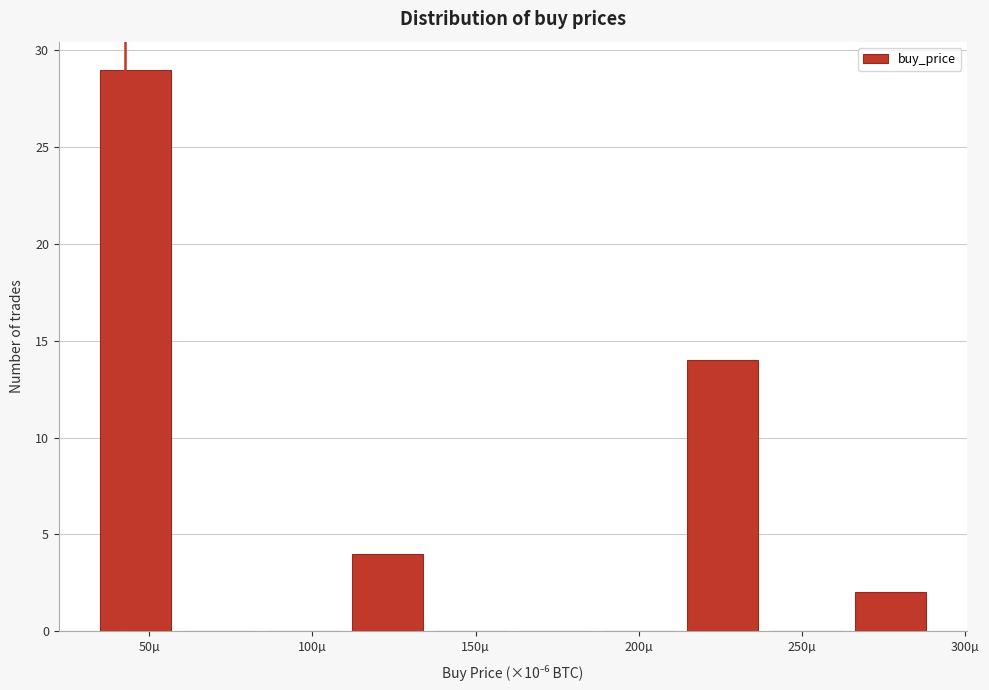

Reading left to right, transcribe this chart: for each bar, give the range it covers on the x-axis and its height. Neither the bar edges nor the heights are printed on the chart, so give them approximately, as read against the axes.

35 to 60: 29
60 to 85: 0
85 to 110: 0
110 to 140: 4
140 to 165: 0
165 to 190: 0
190 to 215: 0
215 to 240: 14
240 to 265: 0
265 to 290: 2